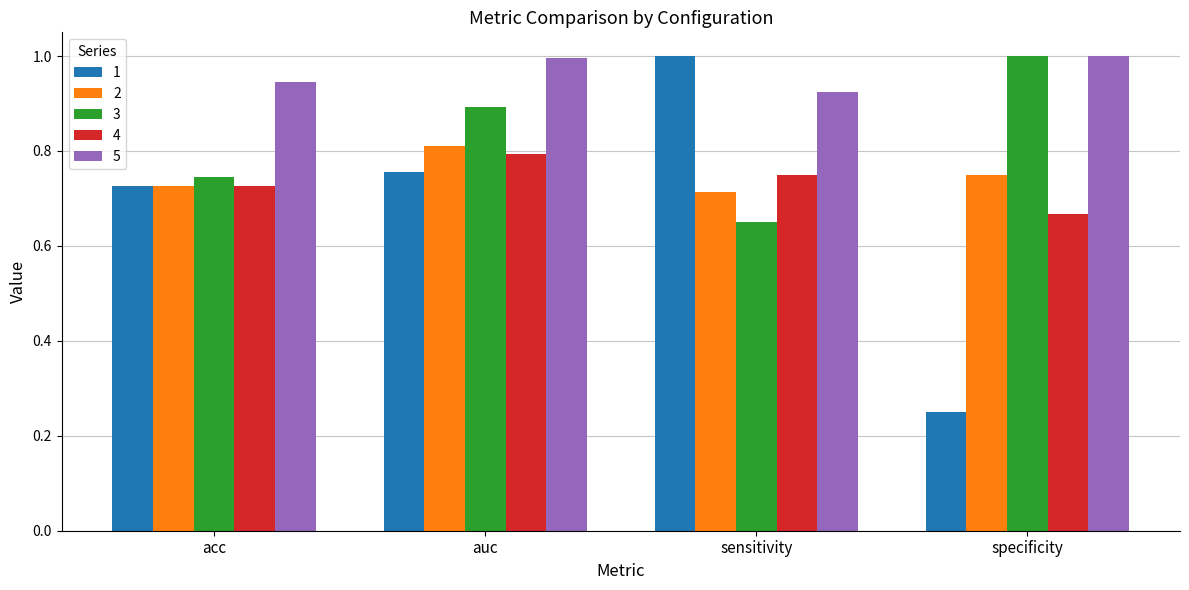

What is the sum of the 4 values at specificity and acc?

1.4